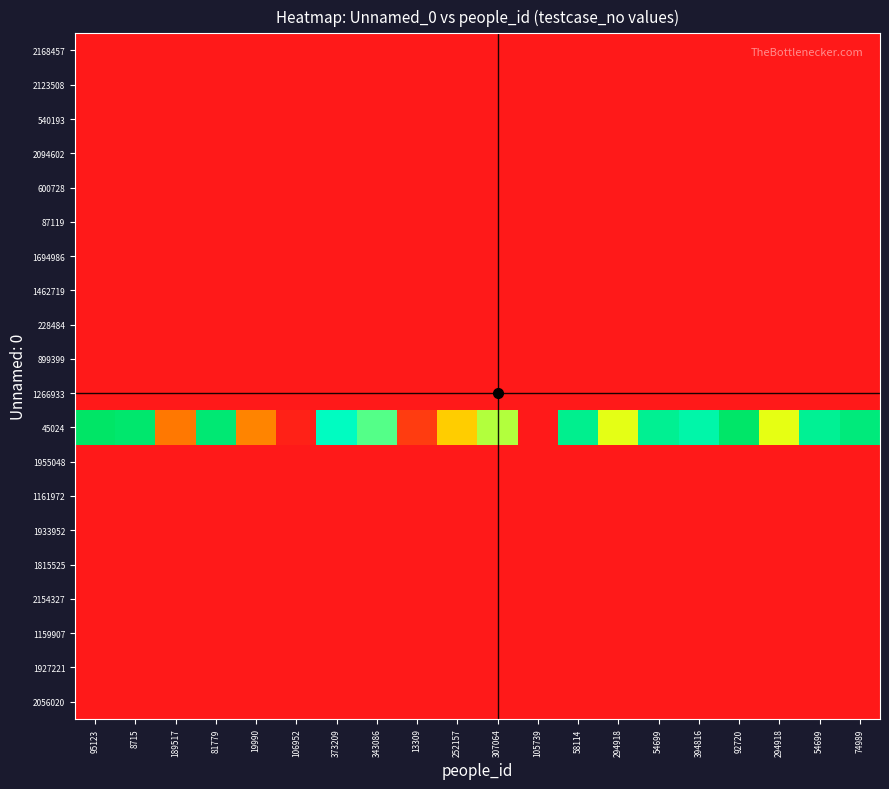

Rank the series by their maximum value, from highest to lowest.

45024, 87119, 228484, 540193, 600728, 899399, 1159907, 1161972, 1266933, 1462719, 1694986, 1815525, 1927221, 1933952, 1955048, 2056020, 2094602, 2123508, 2154327, 2168457